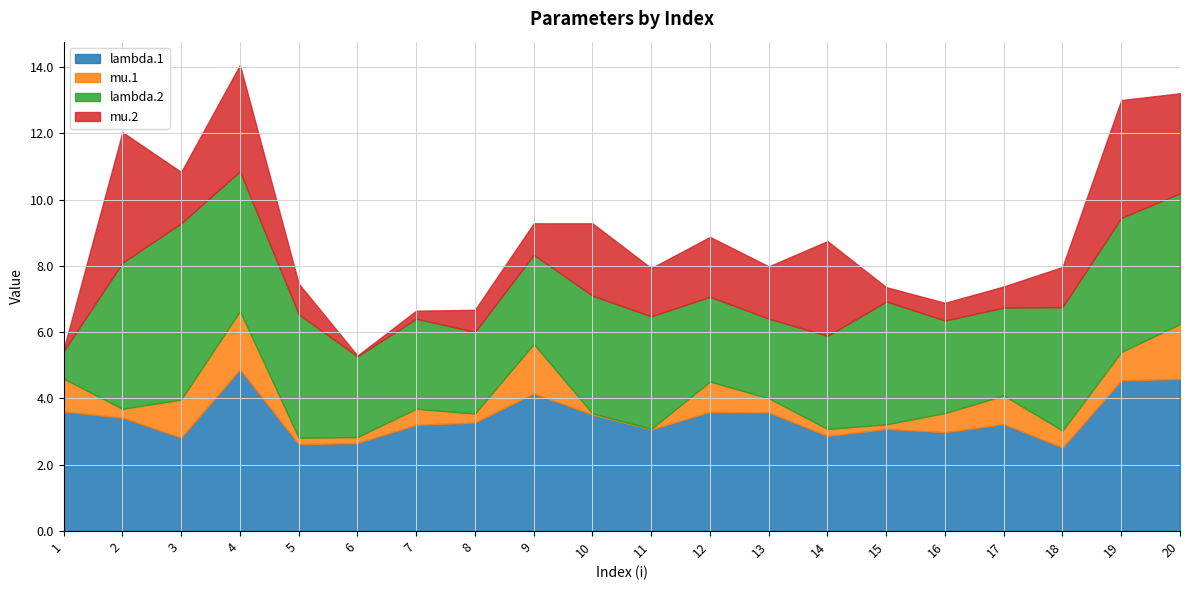

How many data points does each series have?

20